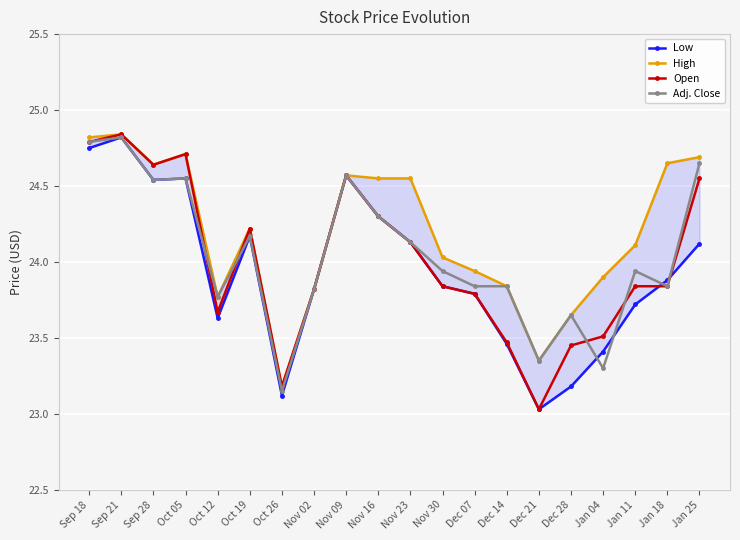

What position from the right is Nov 09?

12